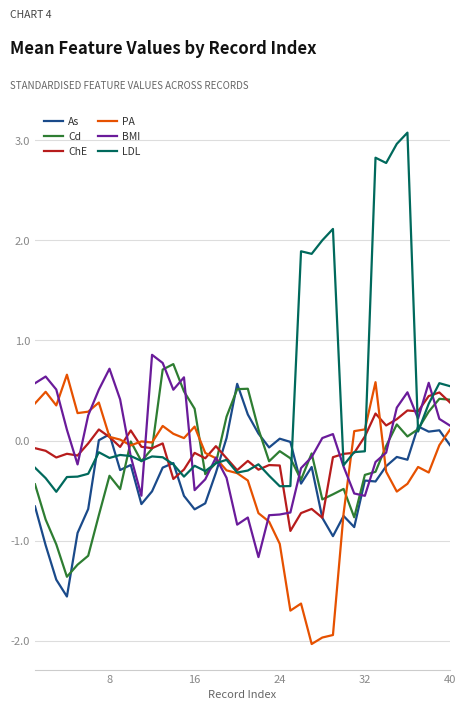

Which series has the largest total across all categories?

LDL